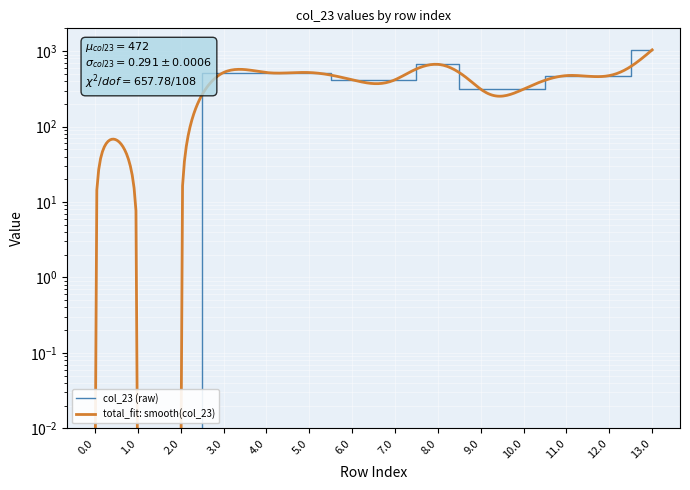

How many interior local valleys (lower than both neighbors) does the data have?

1